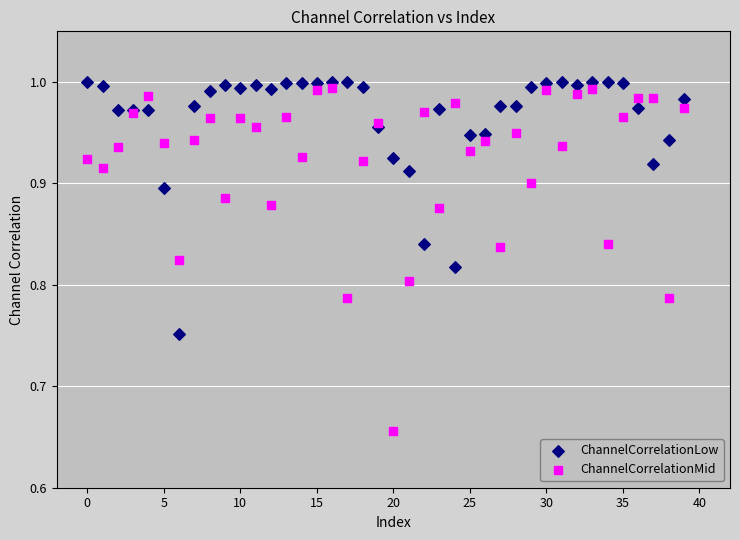

Which series contains the lowest Y value?

ChannelCorrelationMid